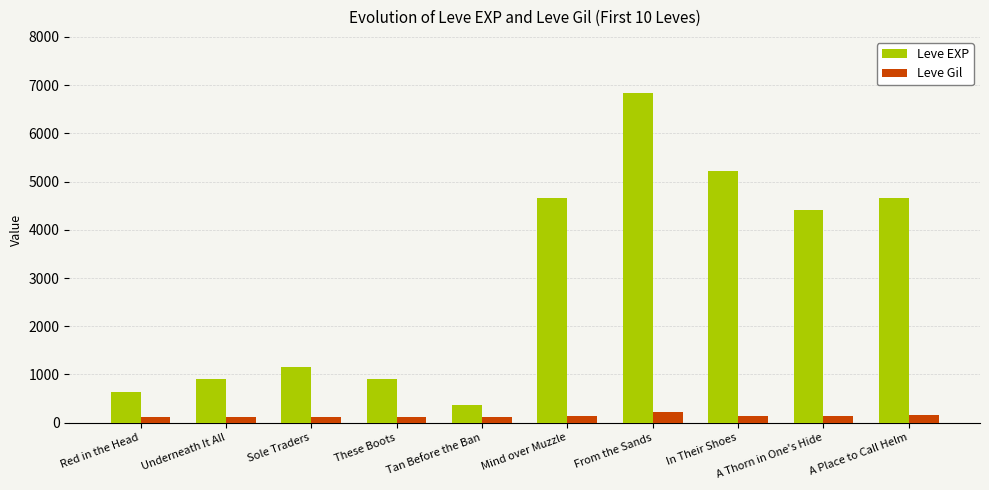

What is the difference between the Leve Gil values at Tan Before the Ban and Sole Traders?

1